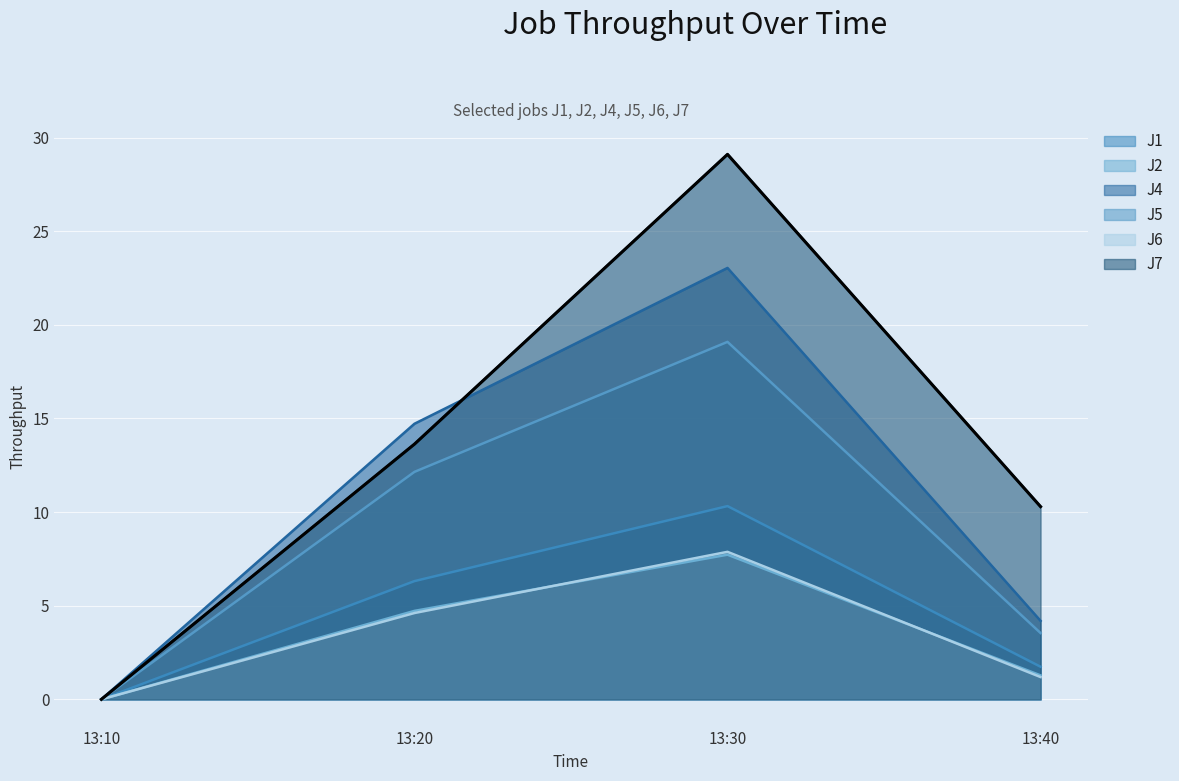

At which category is the sum across all series the highest?

13:30